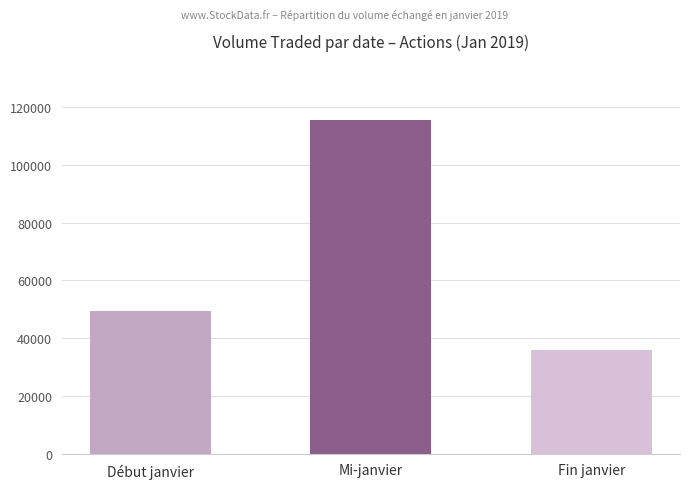

What is the difference between the maximum and second lowest values?

66200